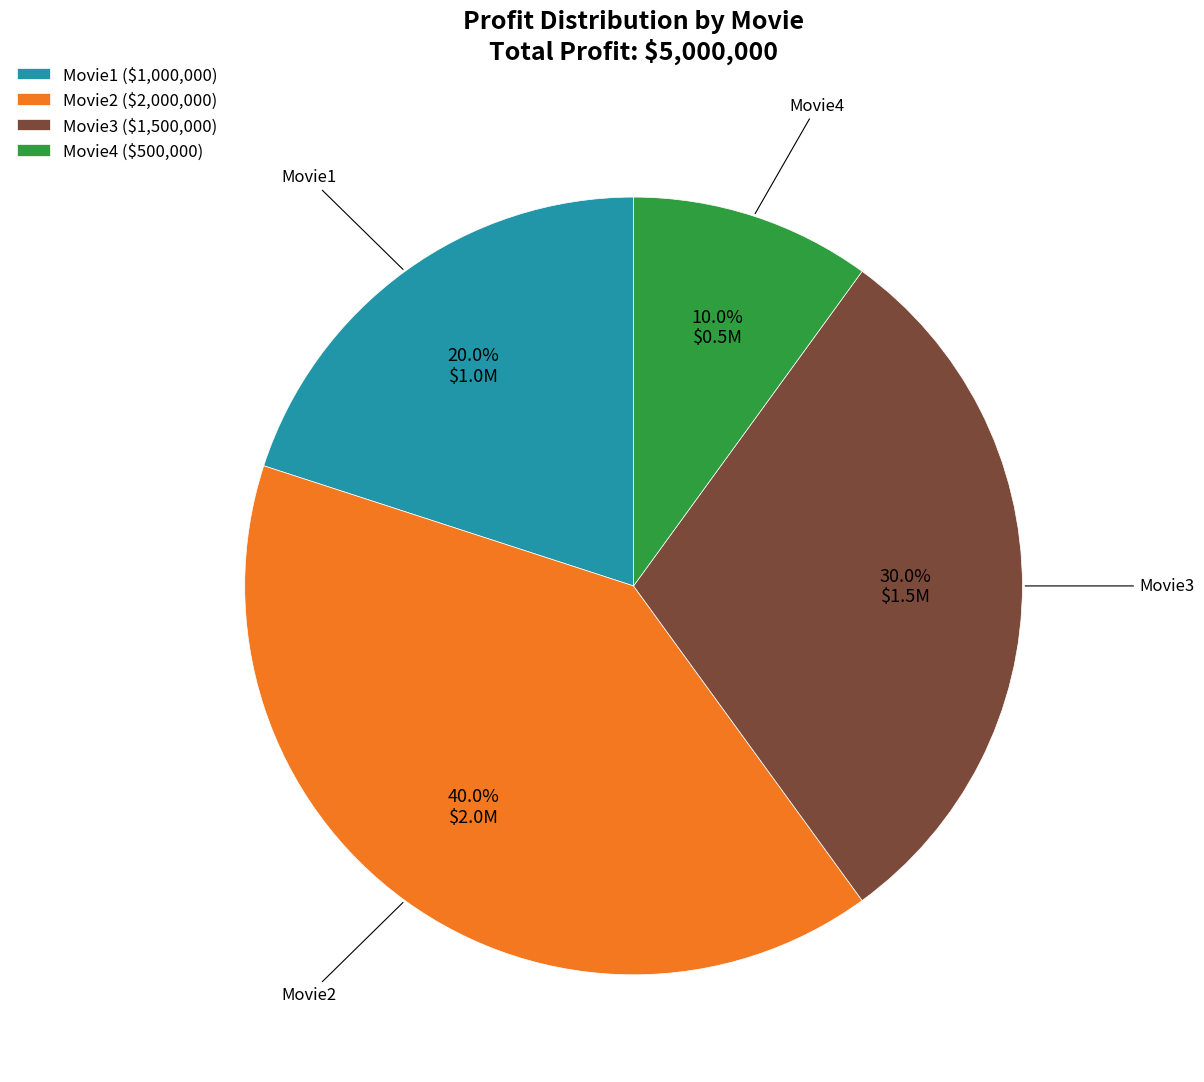

Rank the categories by value from highest to lowest.

Movie2, Movie3, Movie1, Movie4